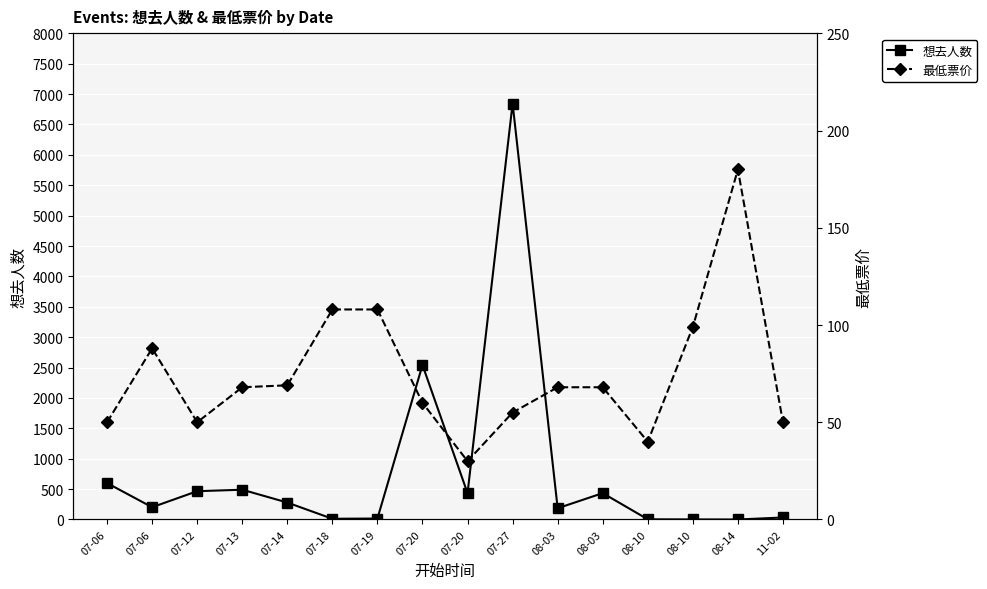

How many interior local valleys does the 最低票价 series have?

3